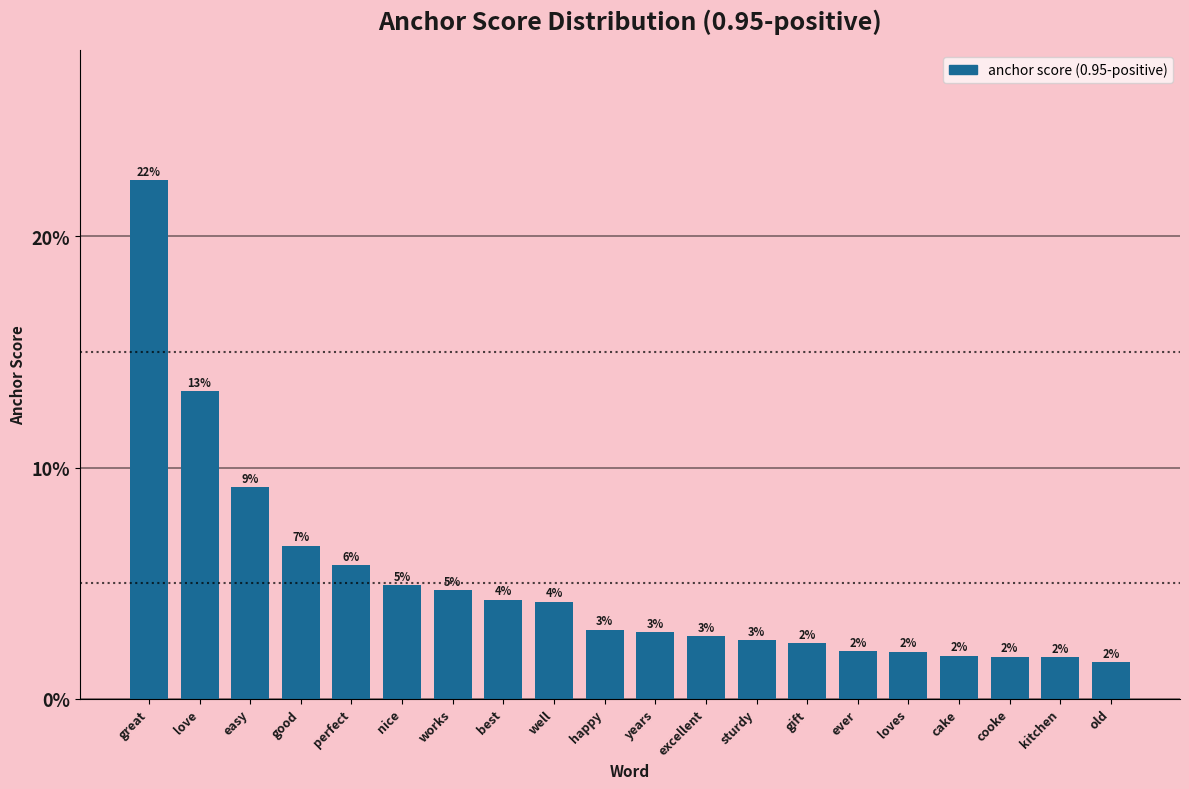

Between nice and sturdy, which is larger?

nice